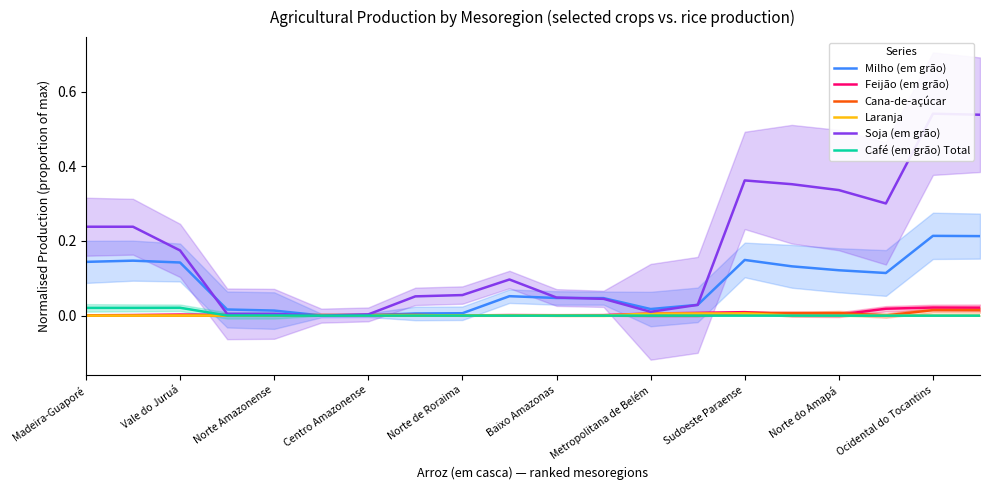

True or false: Soja (em grão) and Feijão (em grão) intersect in this chart.

True